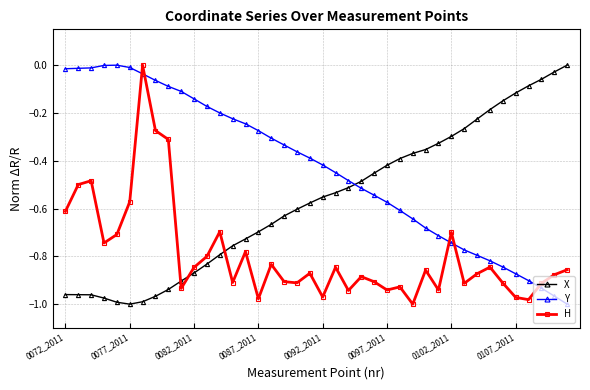

Rank the series by their average value, from lowest to highest.

H, X, Y